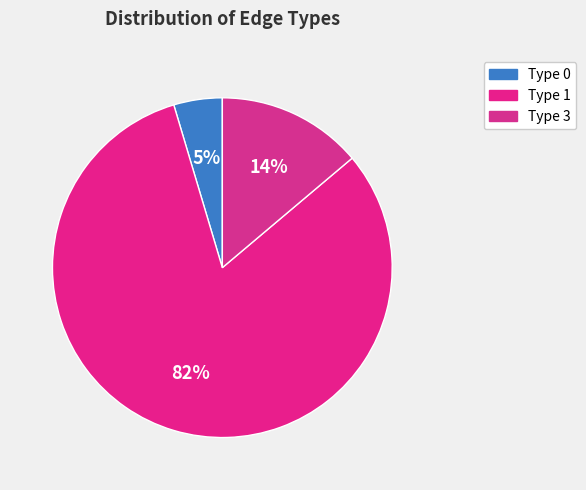

What is the majority slice?

Type 1